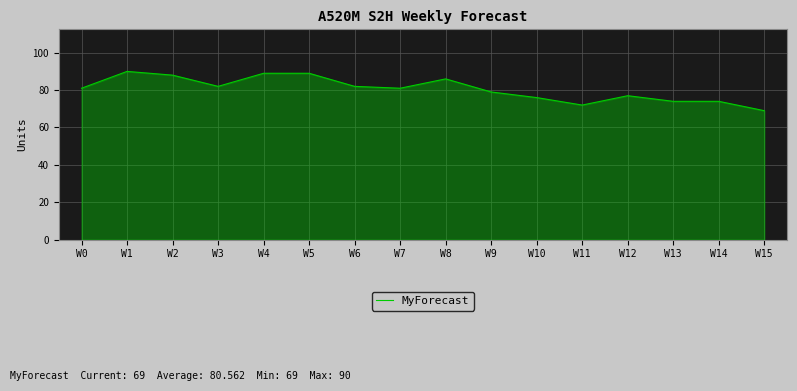

True or false: the data shows 81 at W0.

True